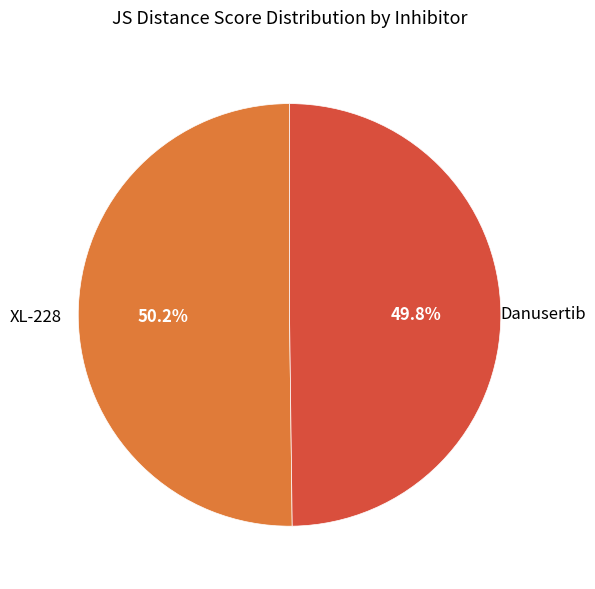

Count the number of slices in the pie.

2